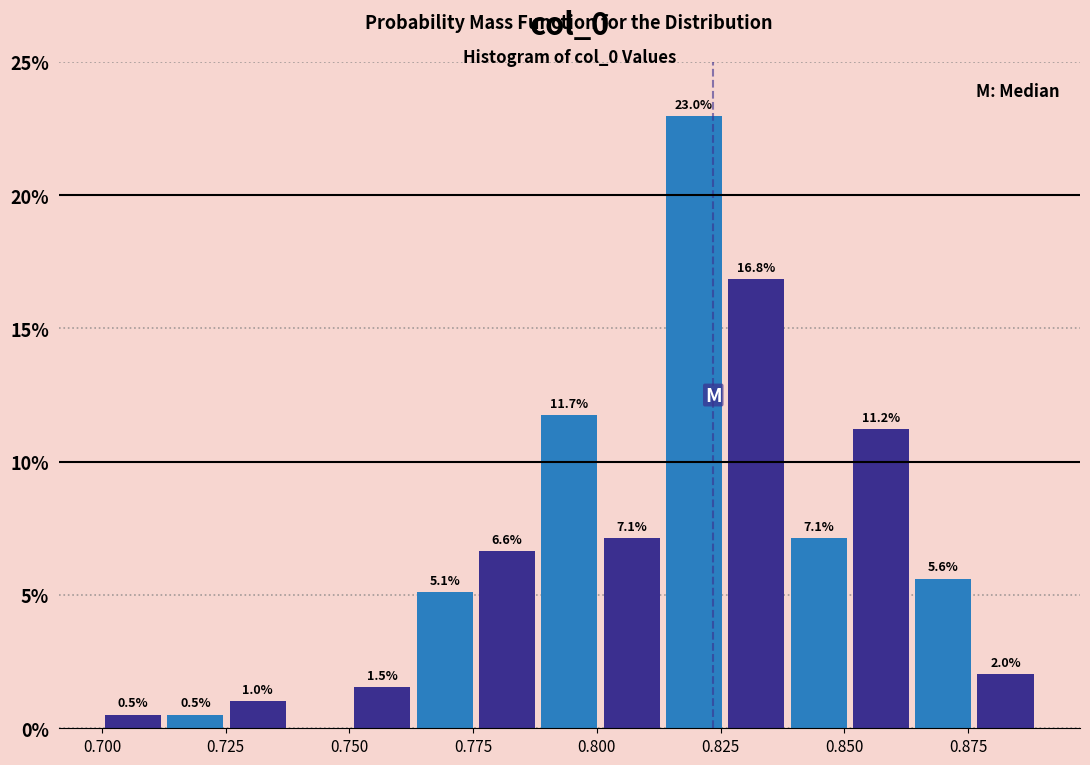

Around what value on the x-axis is the tallest bar? Give the approximate position of its centre, as read against the axis.

0.820